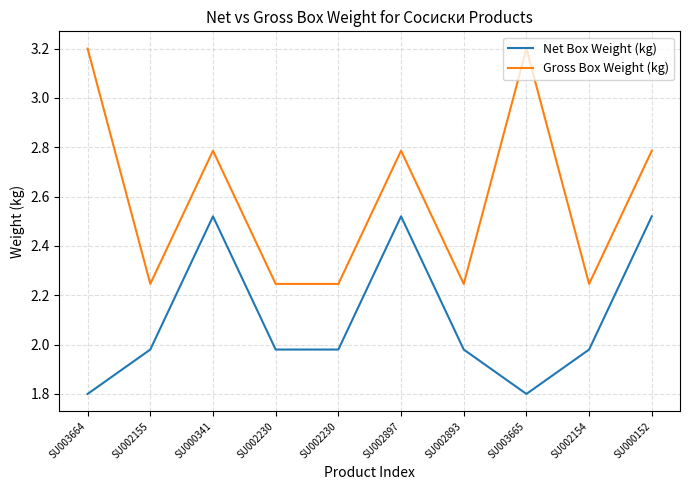

What is the approximate value of Gross Box Weight (kg) at SU002155?

2.2